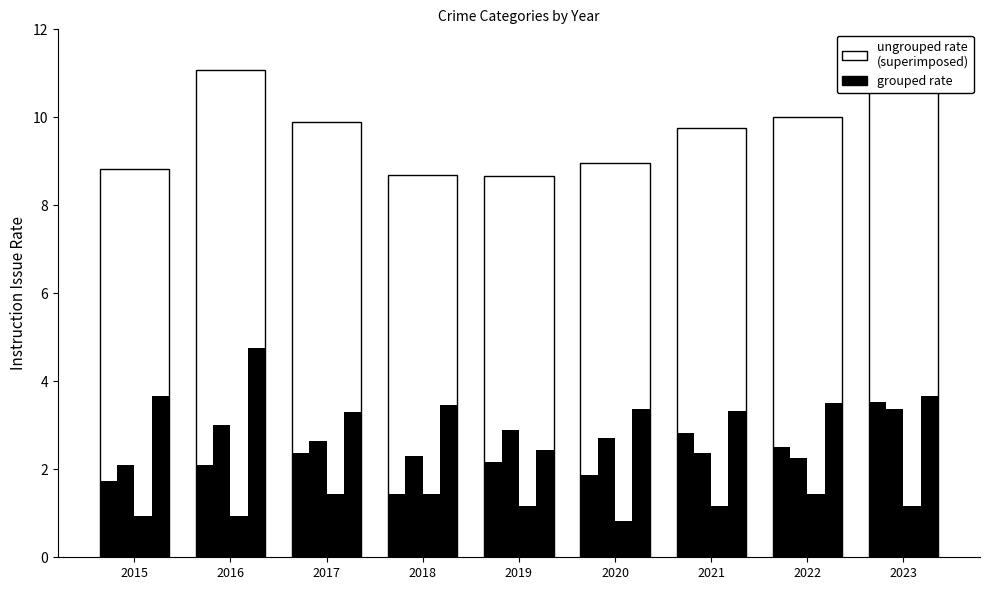

What is the difference between the maximum and second lowest values in the Robbery series?

1.5